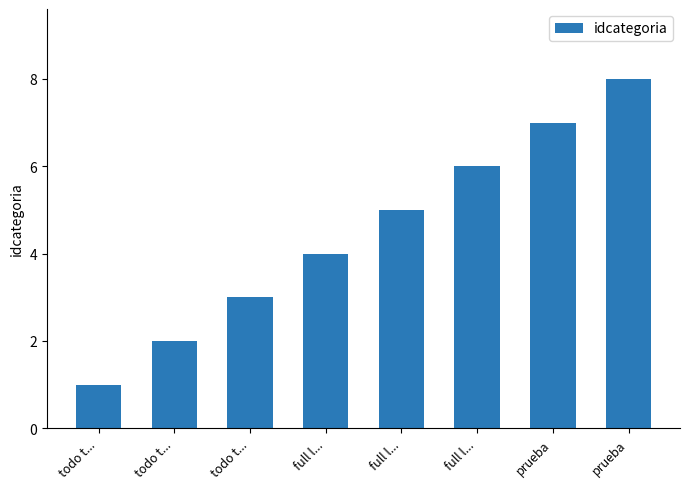

How many categories are shown in the chart?

8